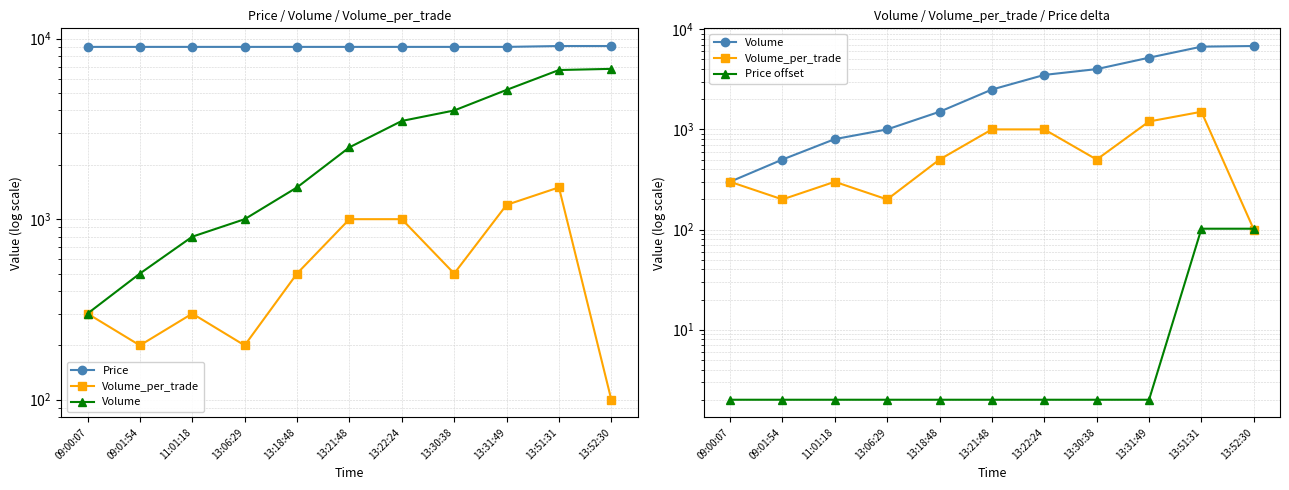

What is the label of the 8th point from the right?

13:06:29